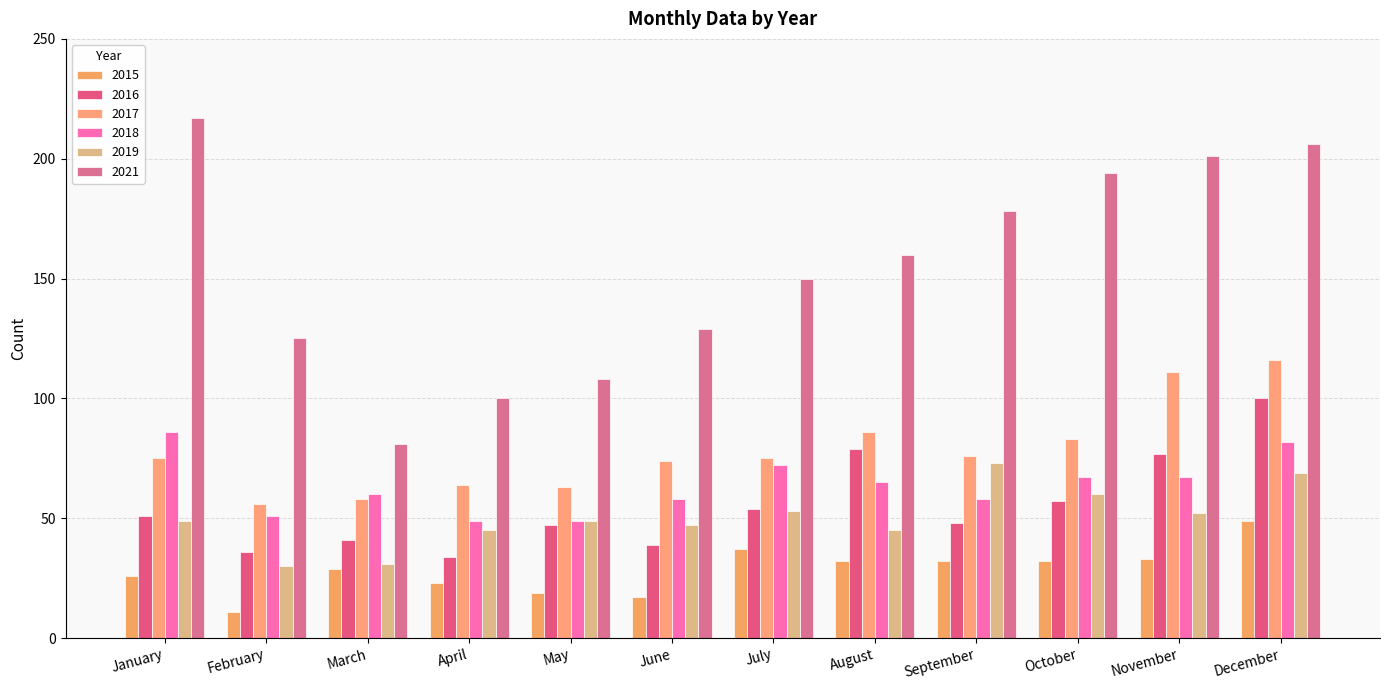

True or false: 2017 has a value of 169 at December.

False